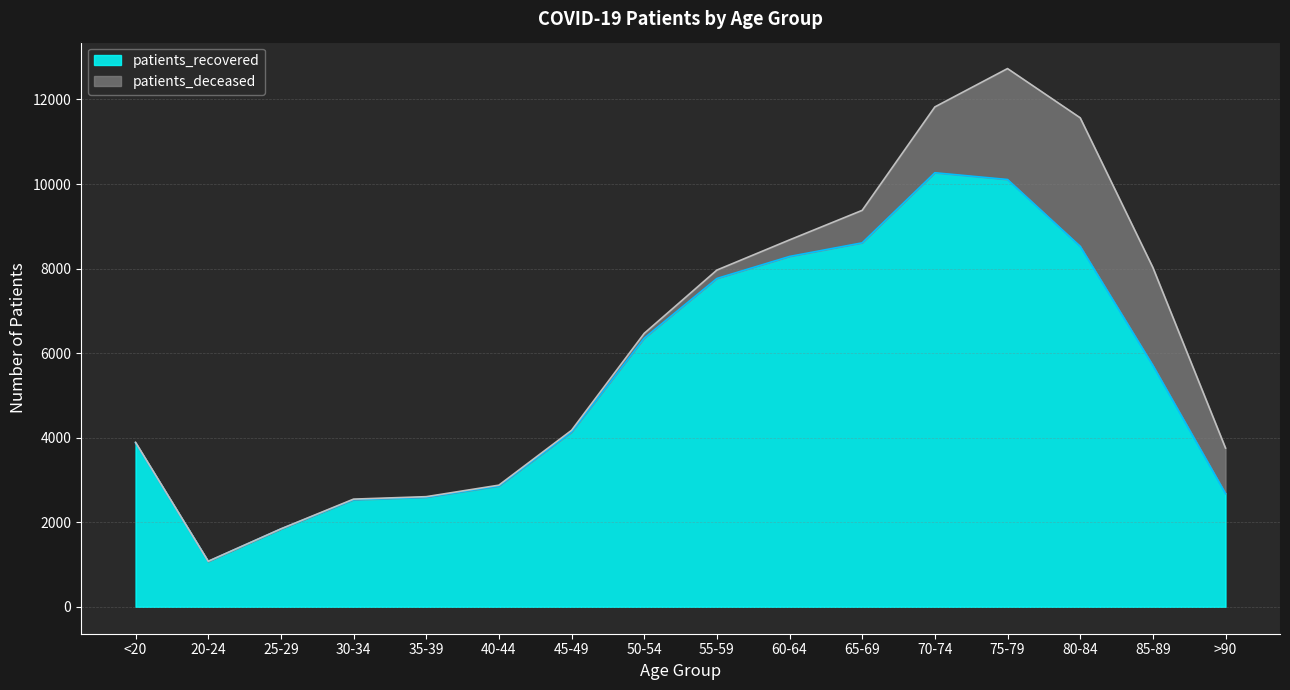

True or false: there are more than 0 points higher than both neighbors.

True